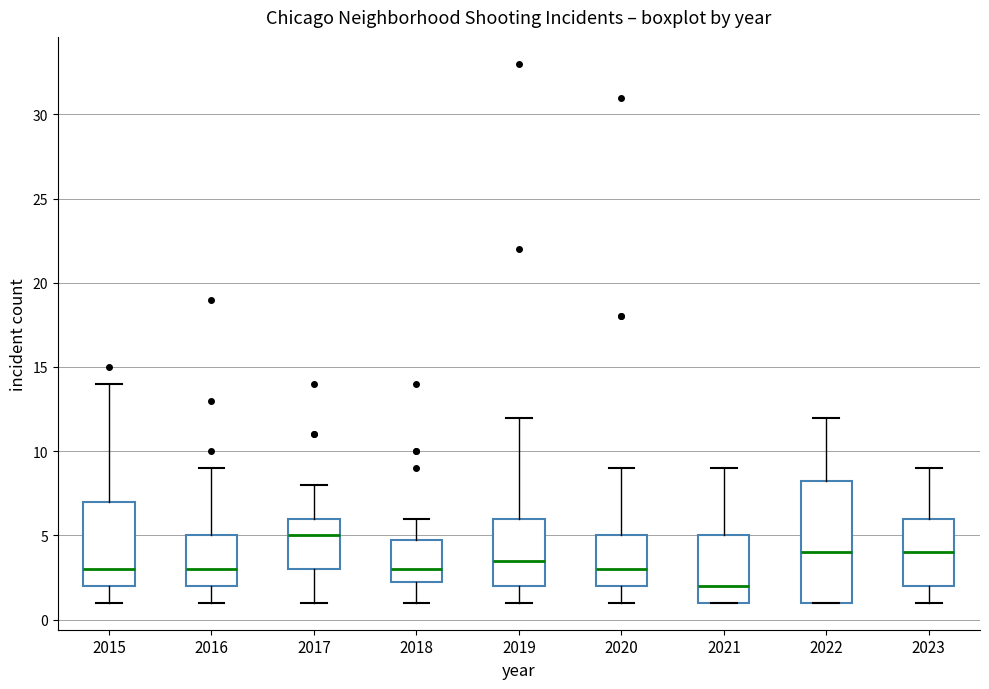

Which box is the tallest, from its lower edge to its upper edge?

2022